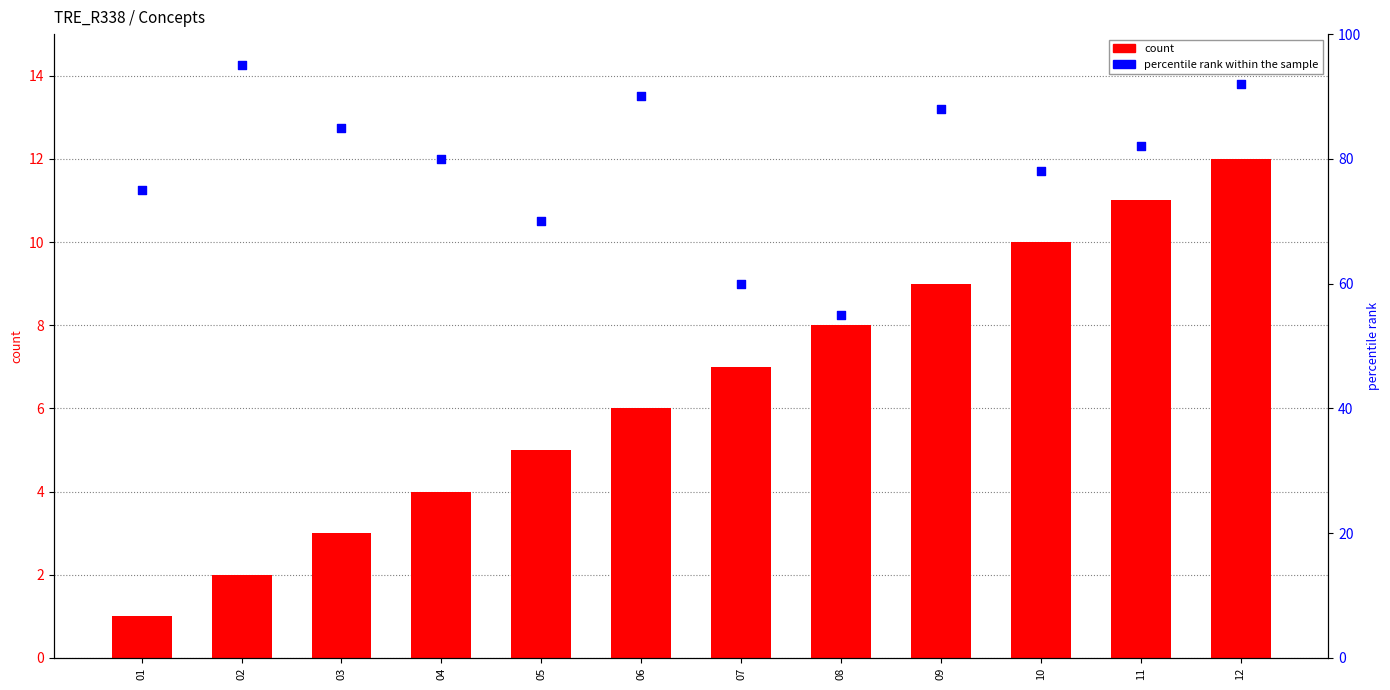

Is the value of percentile rank within the sample at 04 greater than the value of count at 04?

Yes